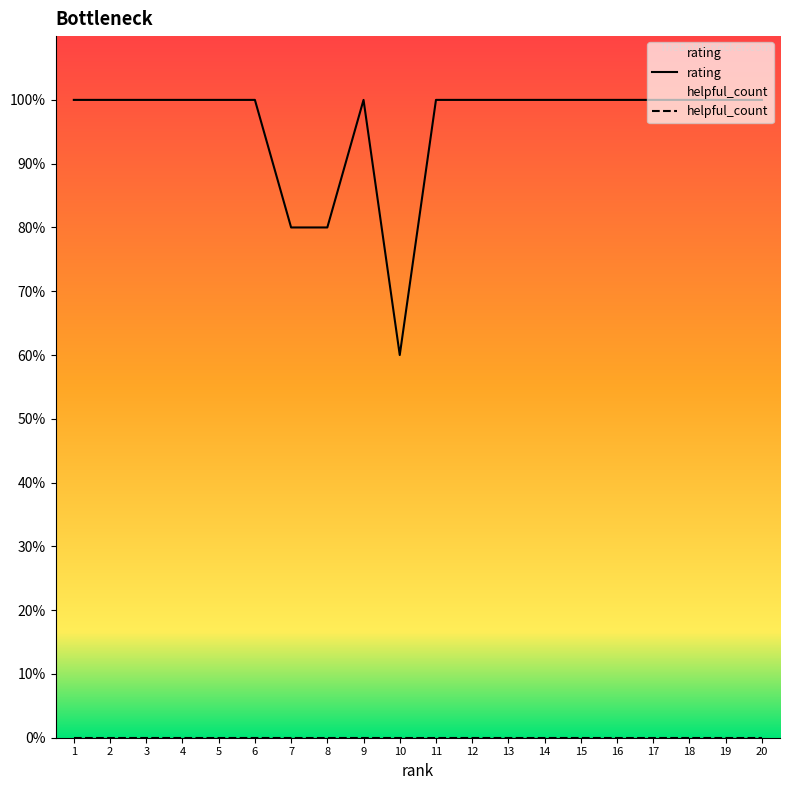

Which label corresponds to the smallest value in the chart?

10